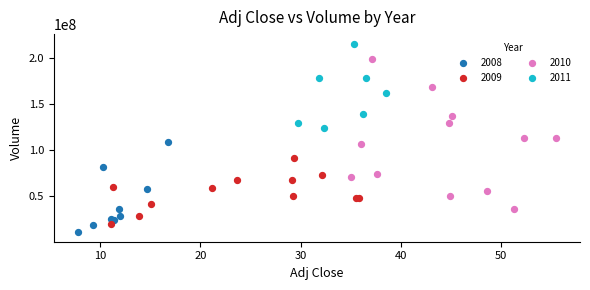

Which series contains the lowest Y value?

2008